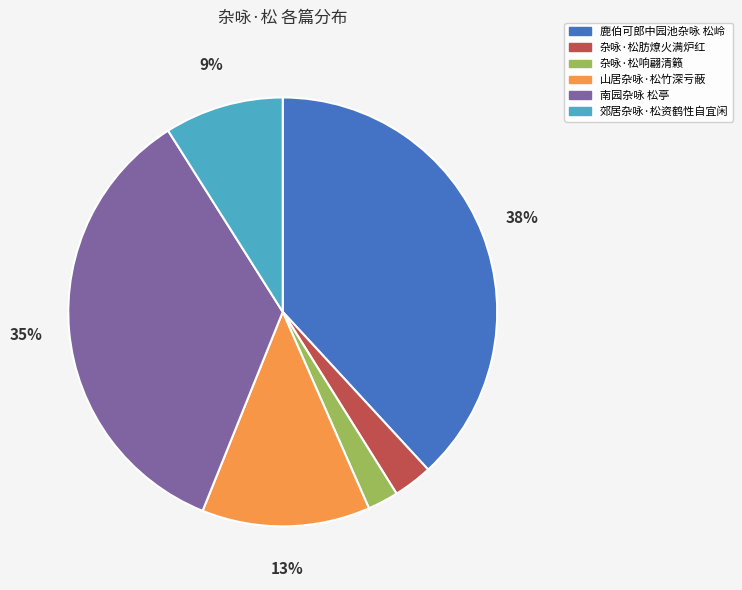

To the nearest percent, what is the average slice percentage?

17%